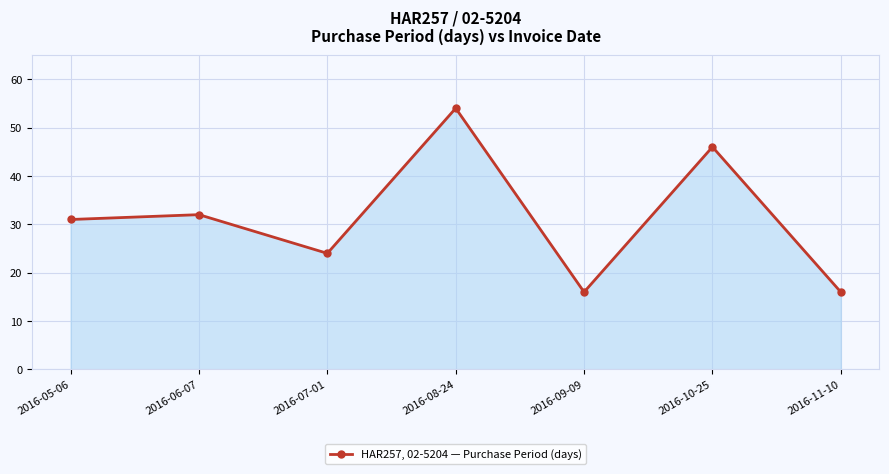

Is it true that the value at 2016-08-24 is 54?

True